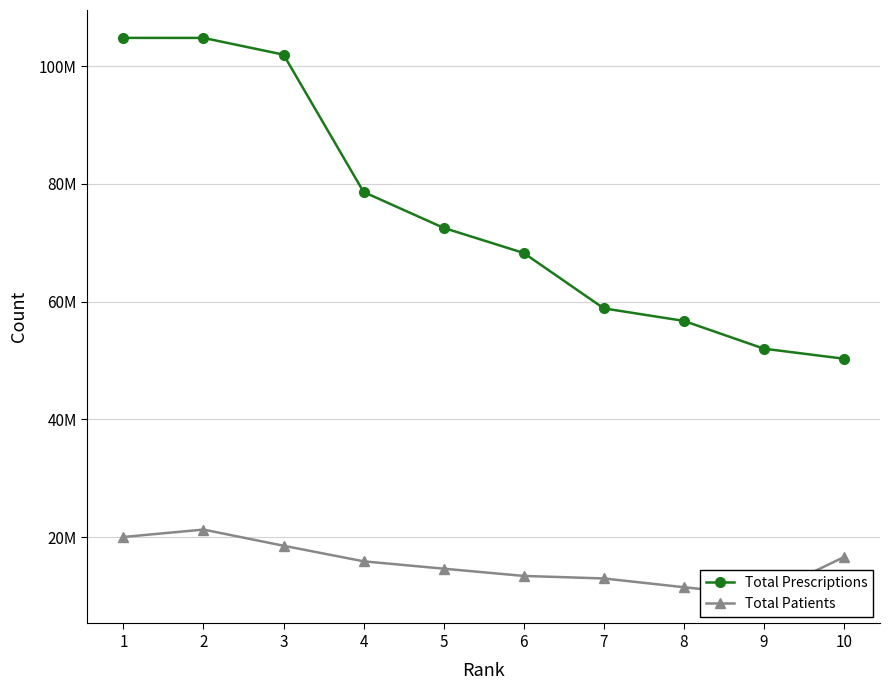

True or false: Total Patients has a value of 5660040 at 9.

False